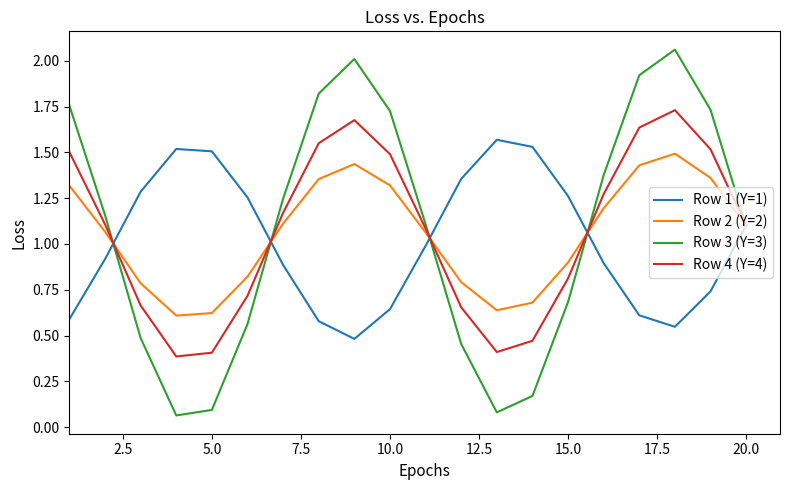

Which series has the largest range (max minus min)?

Row 3 (Y=3)